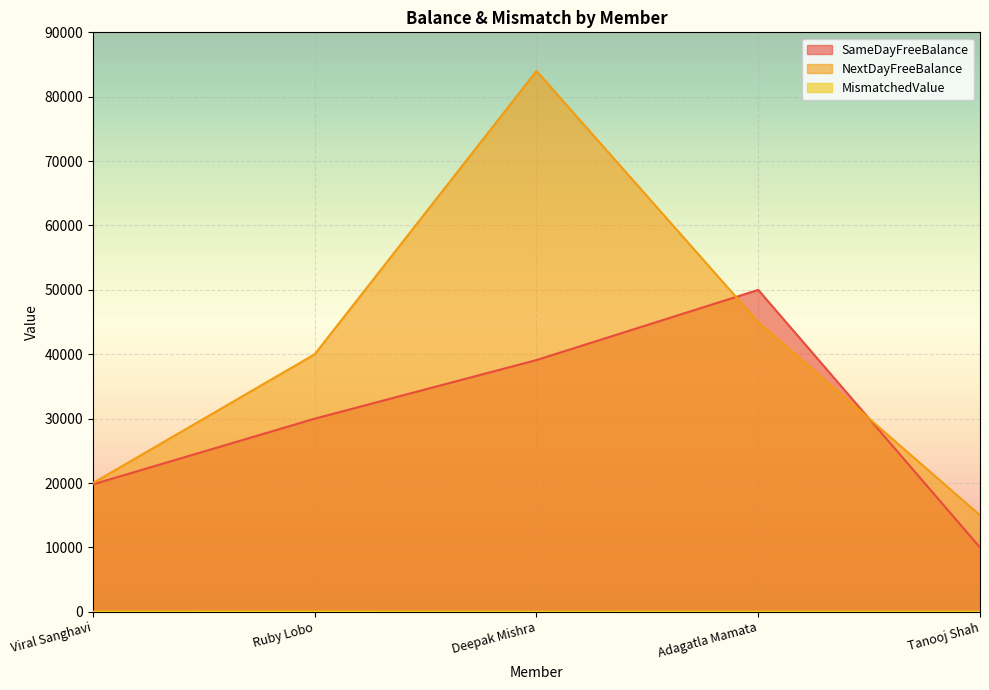

Reading right to left, what are all the values shown in this chart?

SameDayFreeBalance: Tanooj Shah=10000	Adagatla Mamata=50000	Deepak Mishra=39103	Ruby Lobo=30000	Viral Sanghavi=19800
NextDayFreeBalance: Tanooj Shah=15000	Adagatla Mamata=45000	Deepak Mishra=84000	Ruby Lobo=40000	Viral Sanghavi=20000
MismatchedValue: Tanooj Shah=20	Adagatla Mamata=20	Deepak Mishra=15	Ruby Lobo=35	Viral Sanghavi=25